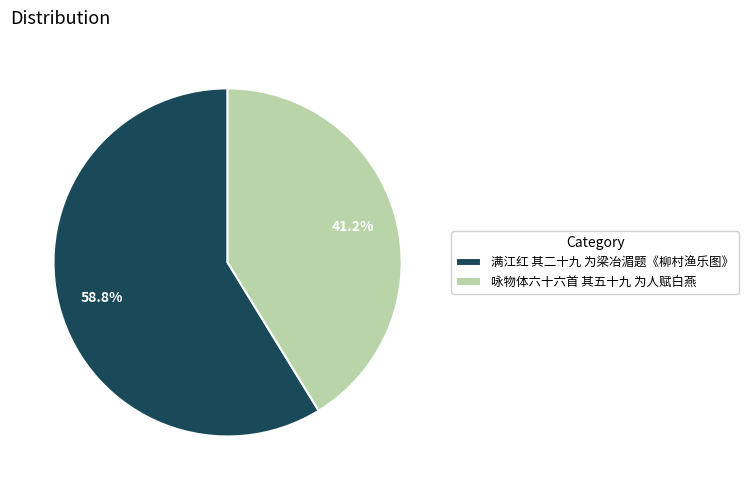

What is the smallest slice in the pie chart?

咏物体六十六首 其五十九 为人赋白燕